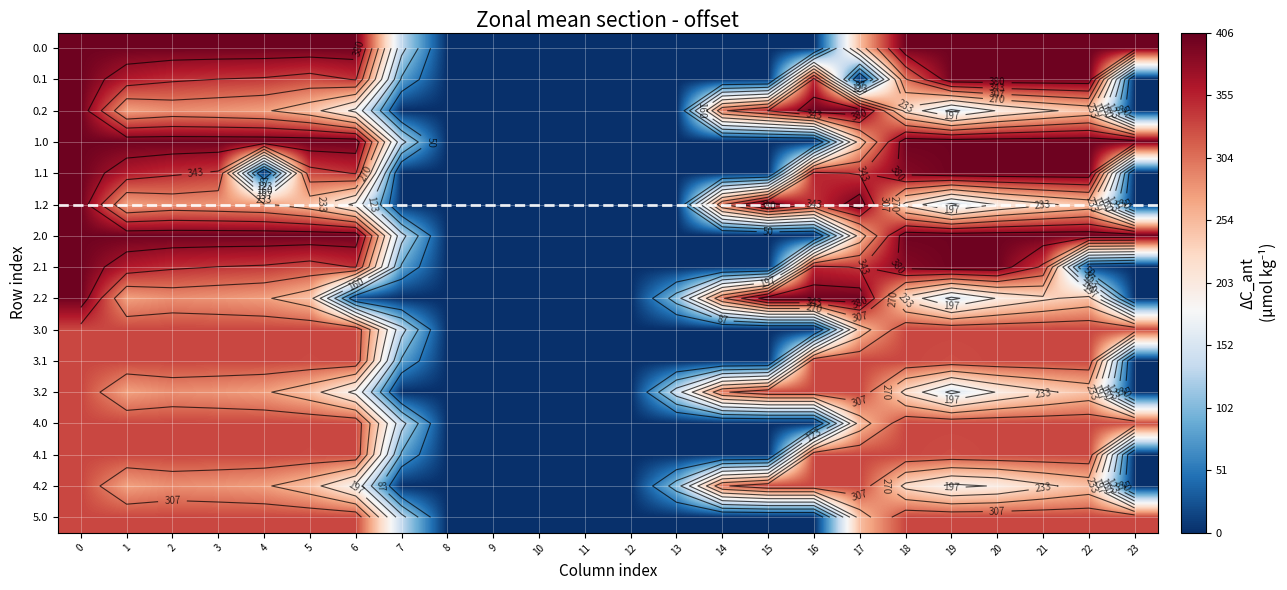

The 2.0 series shows 0.0 at 9. True or false?

True